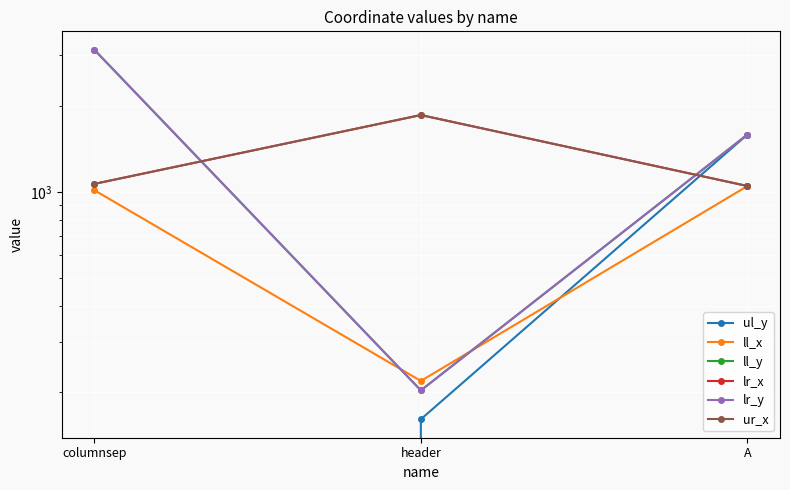

Is it true that ll_x equals 1013 at columnsep?

True